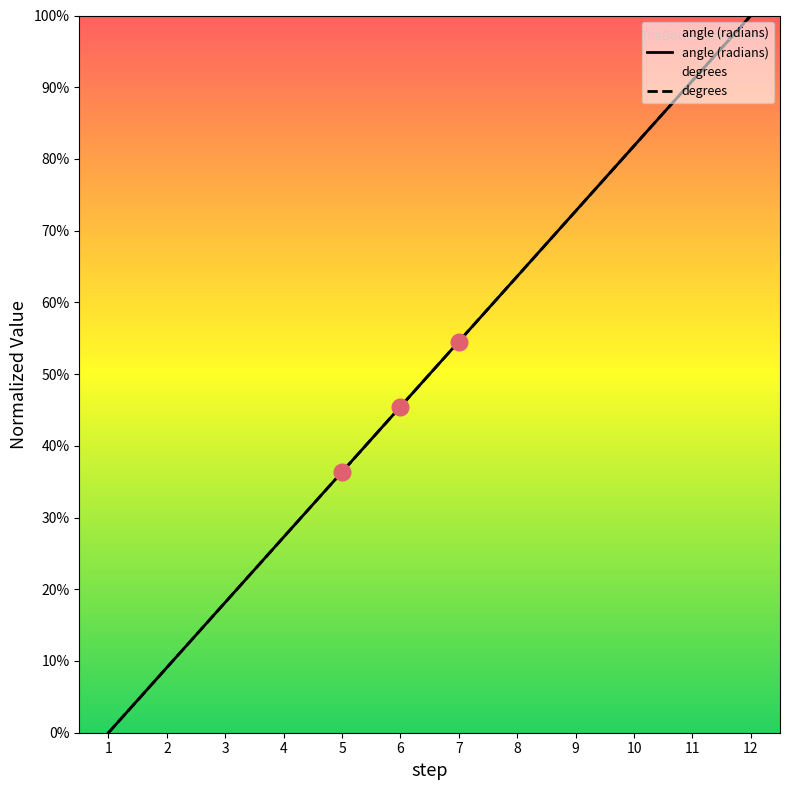

Rank the categories by angle (radians) value from highest to lowest.

12, 11, 10, 9, 8, 7, 6, 5, 4, 3, 2, 1